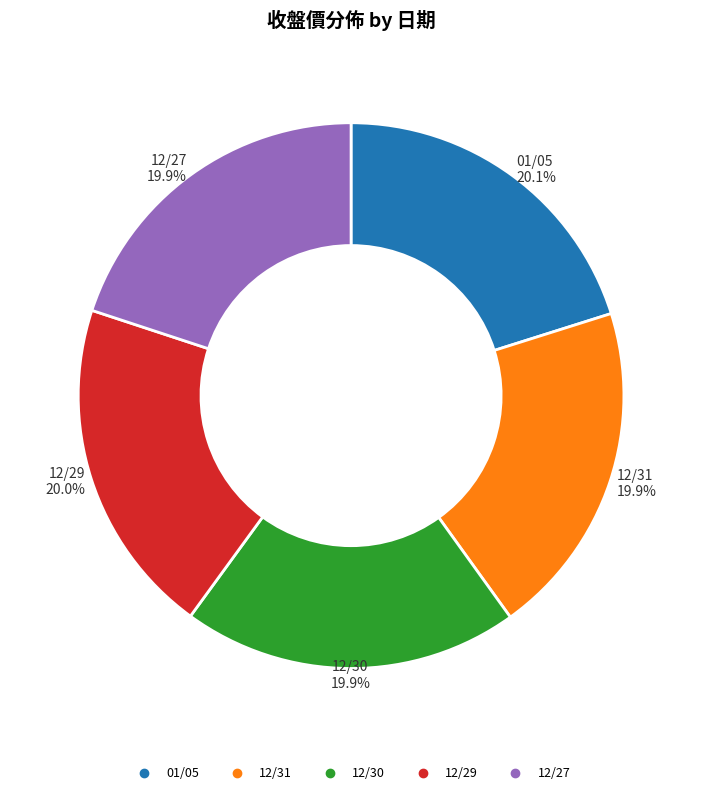

What percentage is the 12/29 slice, to the nearest percent?

20%